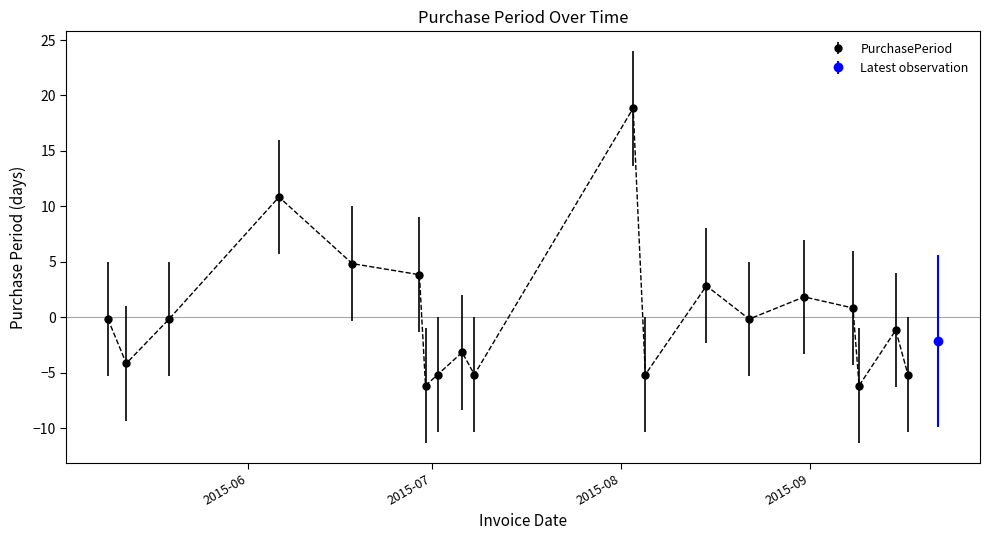

How many points are higher than both their immediate neighbors (excluding endpoints)?

6